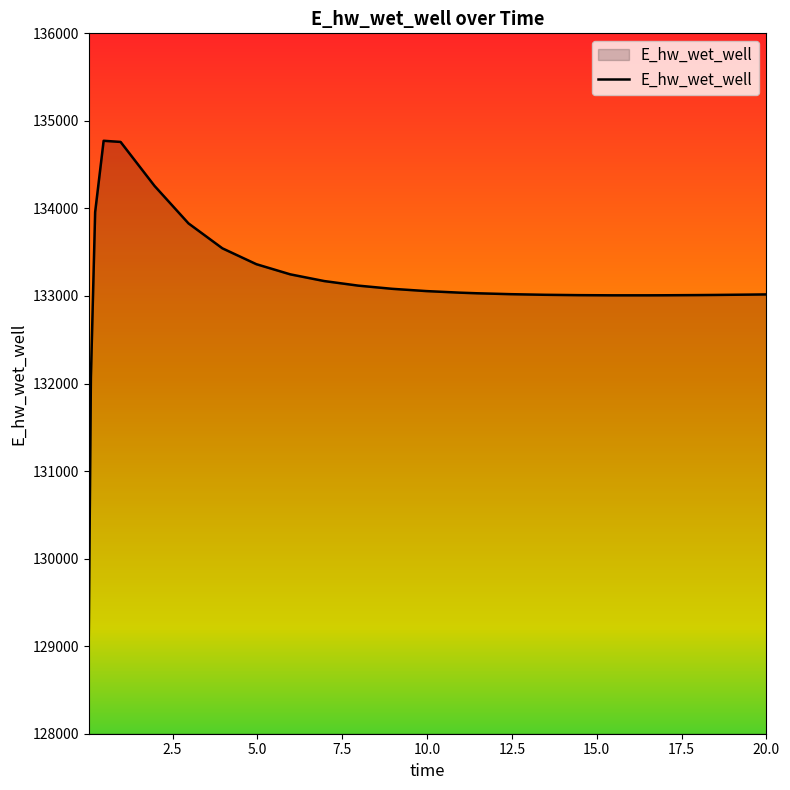

How many lines are shown in the chart?

1